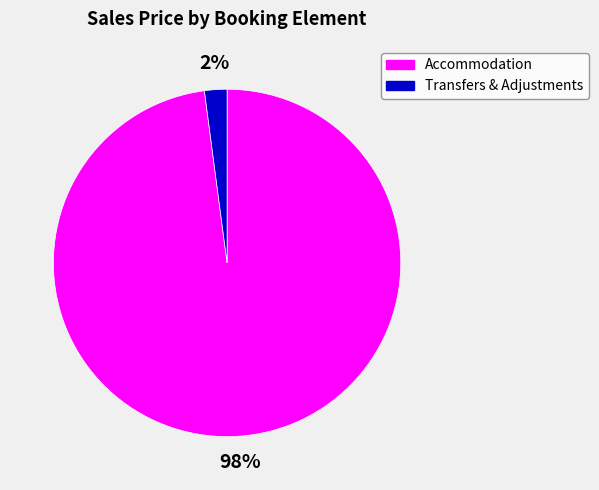

Rank the categories by value from highest to lowest.

Accommodation, Transfers & Adjustments